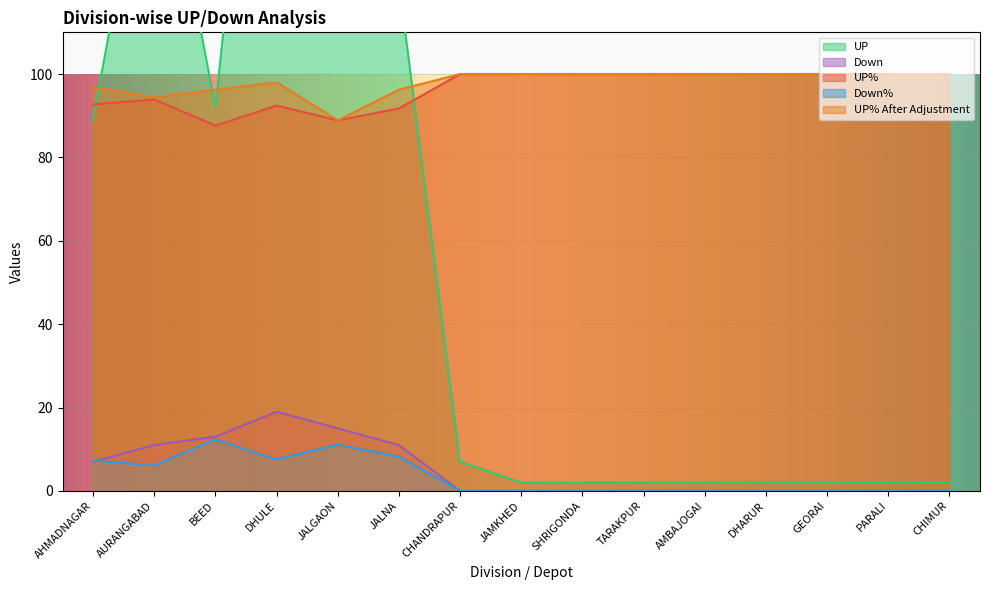

True or false: Down and UP% After Adjustment intersect in this chart.

False